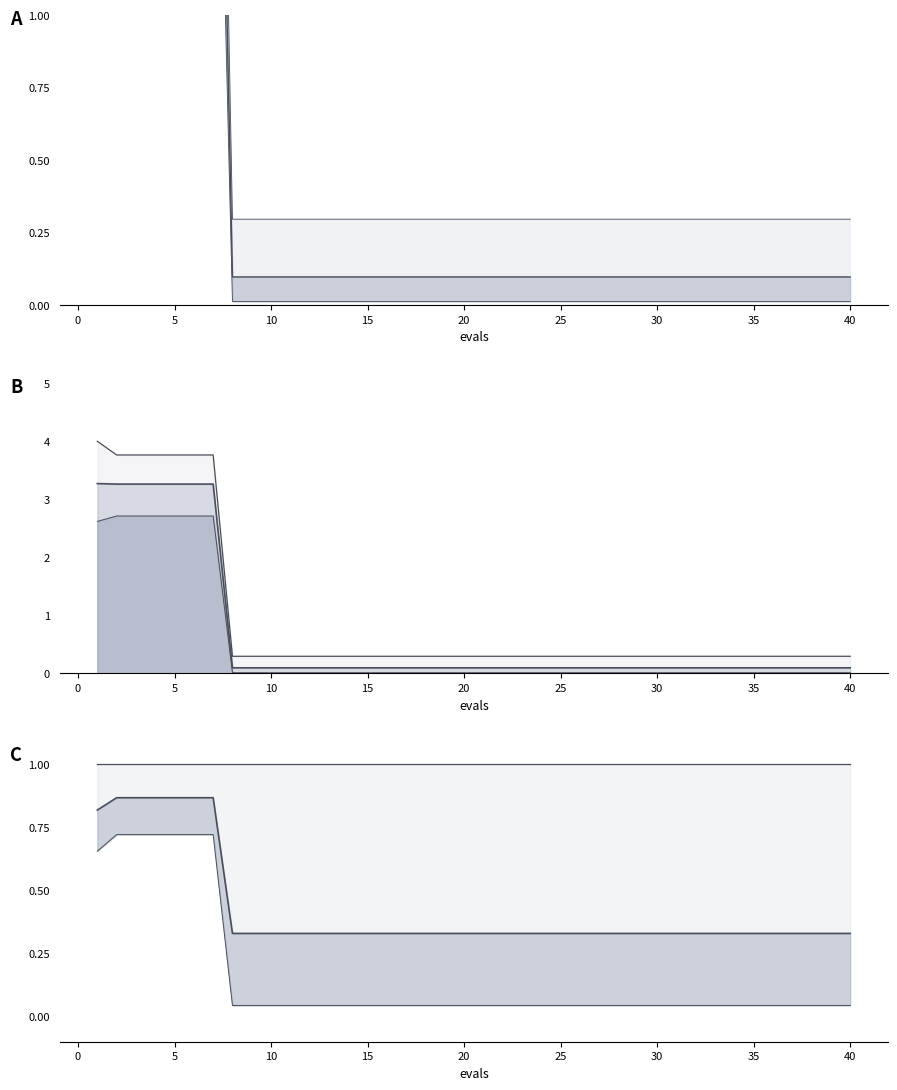

True or false: mean (norm) has more than 0 interior local peaks.

False